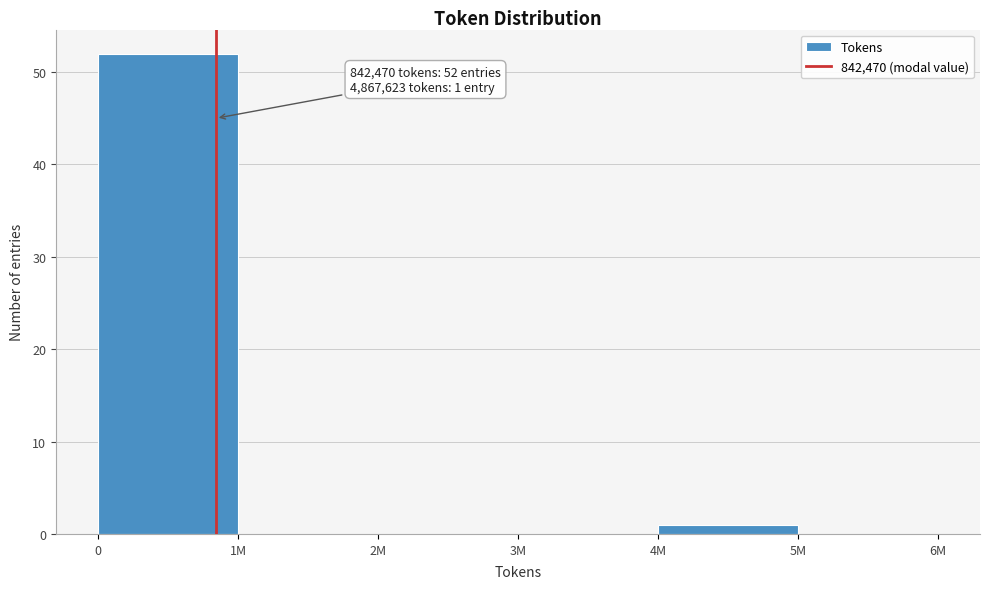

Reading left to right, list all the values displayed in this chart.

0=52	1M=0	2M=0	3M=0	4M=1	5M=0